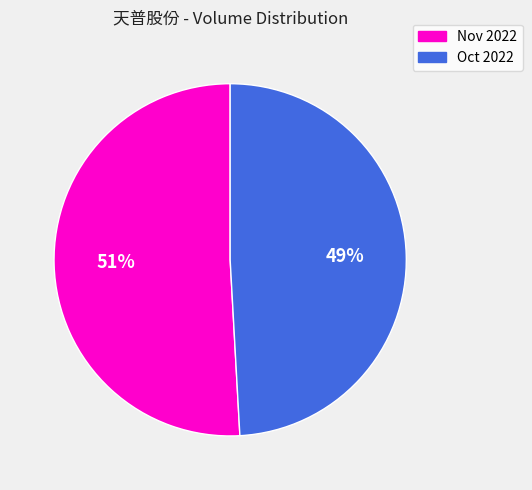

Is there a majority slice in this chart?

Yes